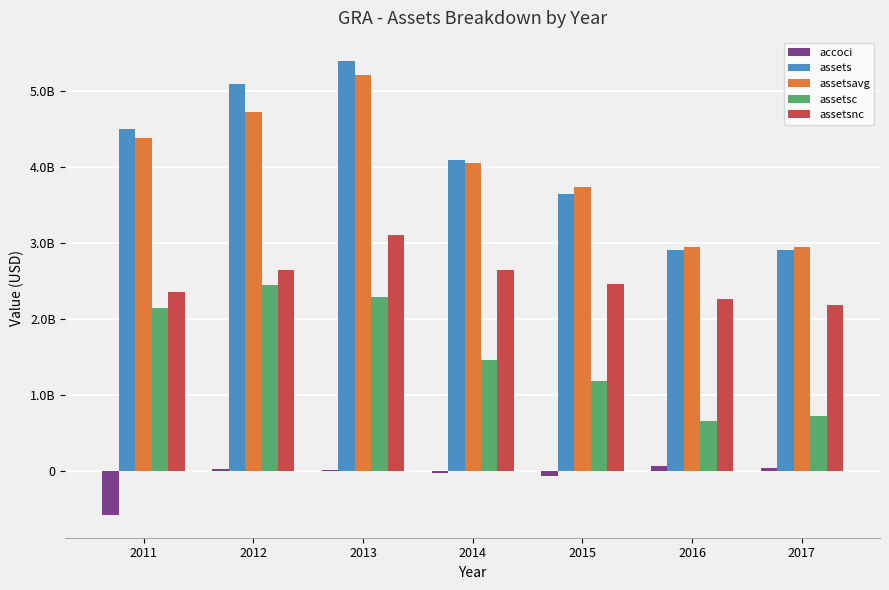

What are all the series names shown in the legend?

accoci, assets, assetsavg, assetsc, assetsnc